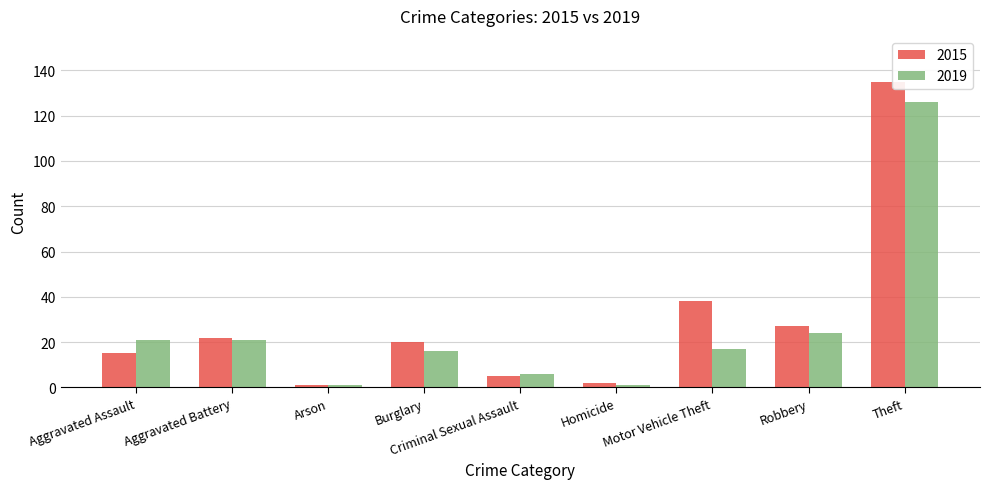

How many data points does each series have?

9